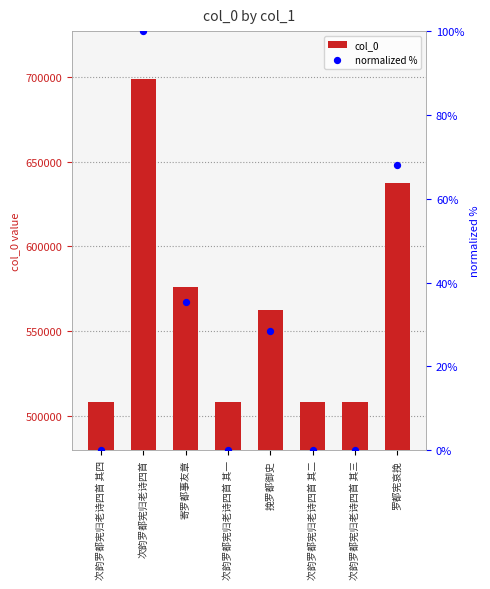

What is the total value across all series at 罗都宪哀挽?

637521.9